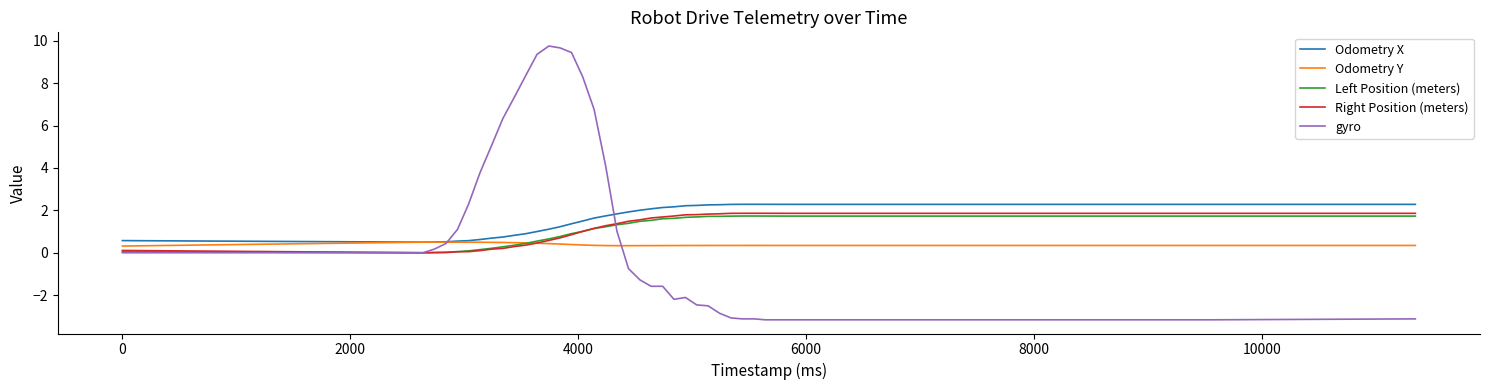

What is the difference between the maximum and minimum values in the Odometry Y series?

0.2